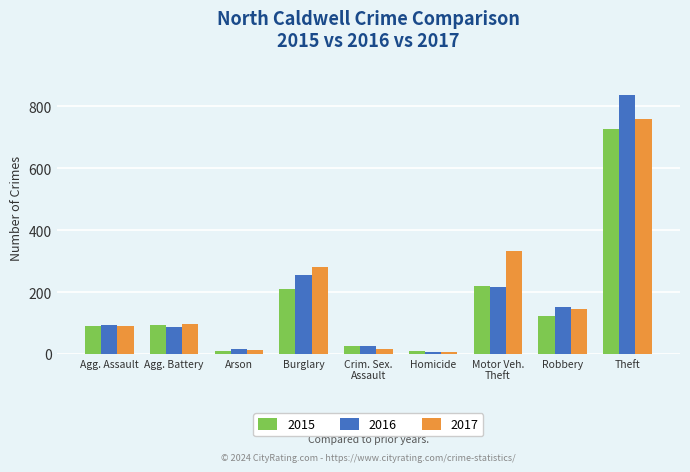

What is the lowest value of the 2017 series?

7